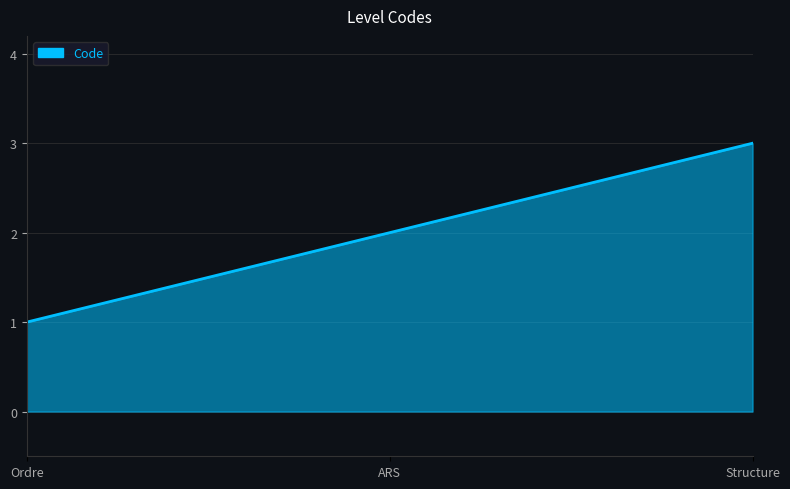

What is the minimum value shown in the chart?

1